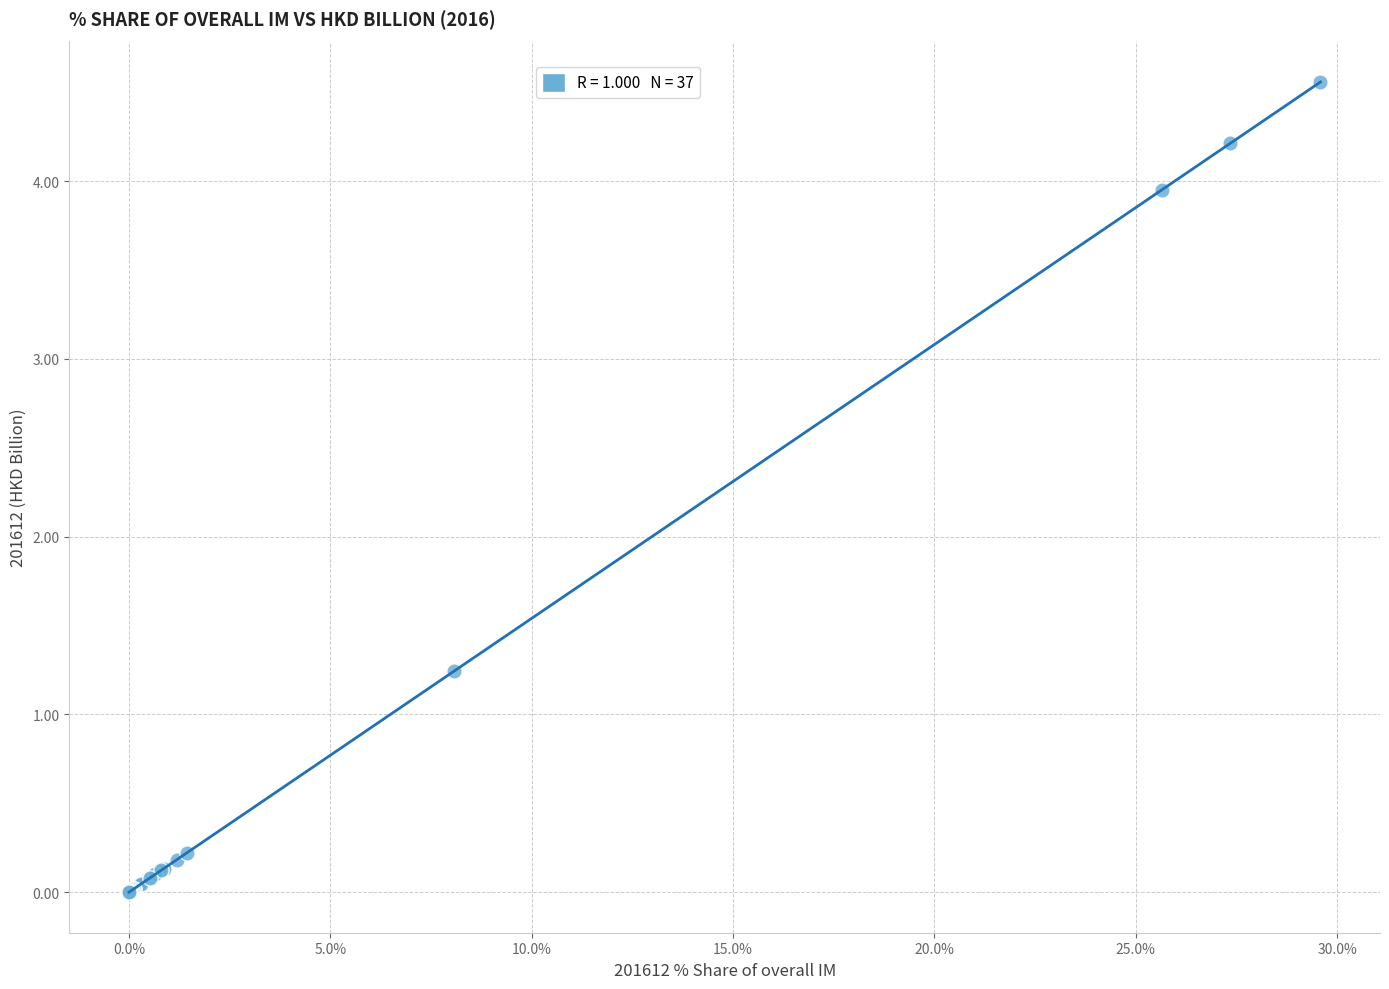

What Y value in the scatter plot is closest to 2?

1.2